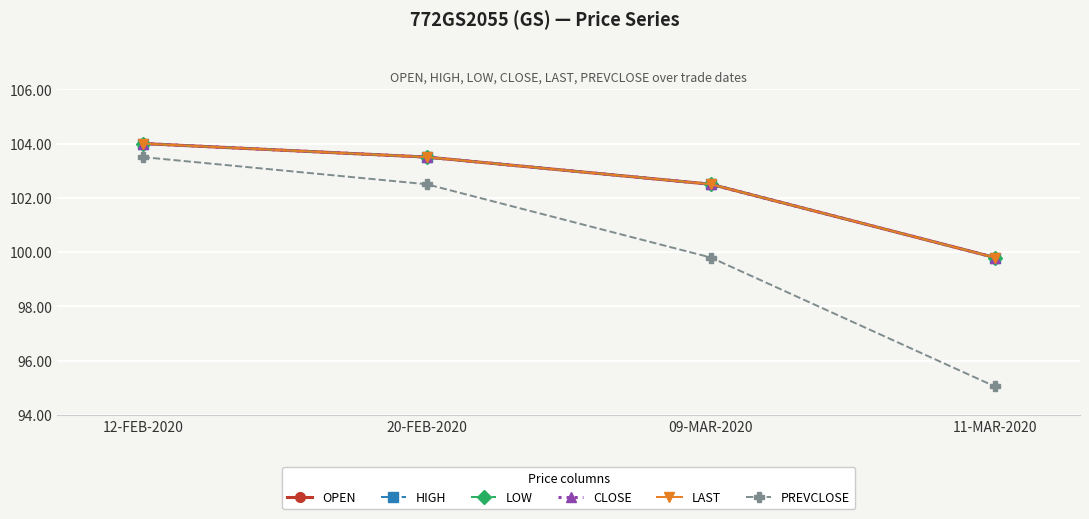

What is the label of the 1st point from the left?

12-FEB-2020